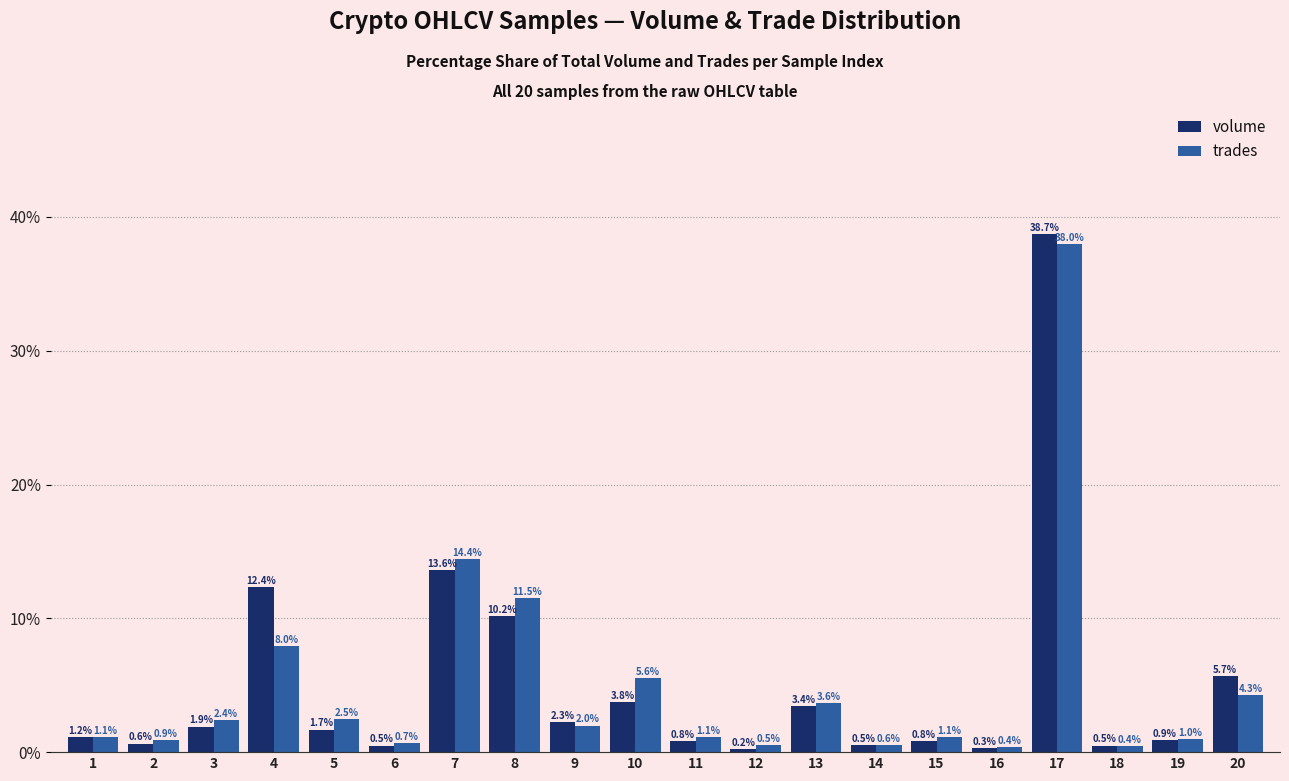

Rank the series at 19 from highest to lowest value.

trades, volume